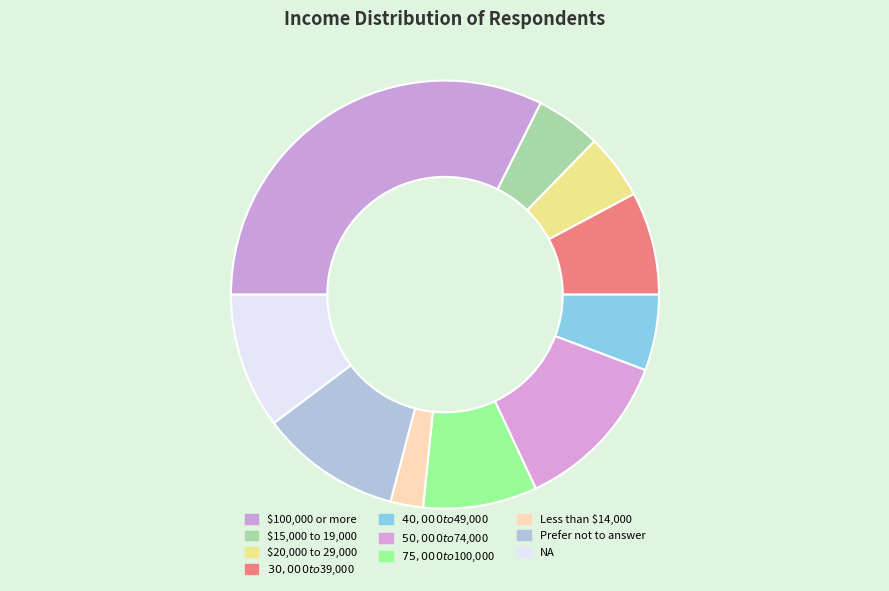

How many segments does this pie chart have?

10